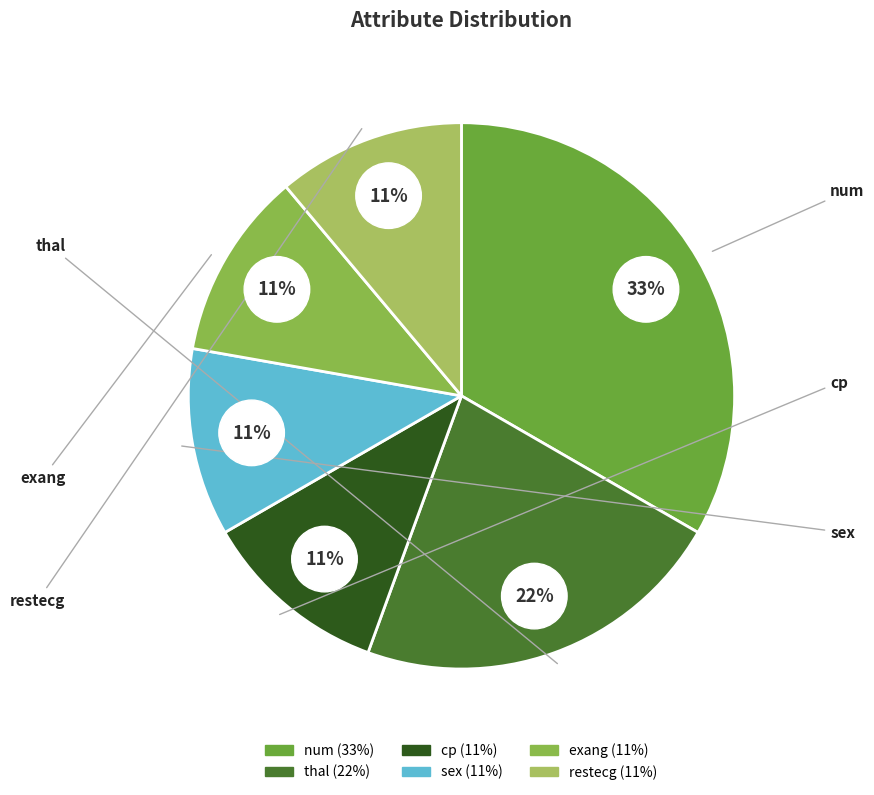

What is the total percentage of thal and num?

55.6%